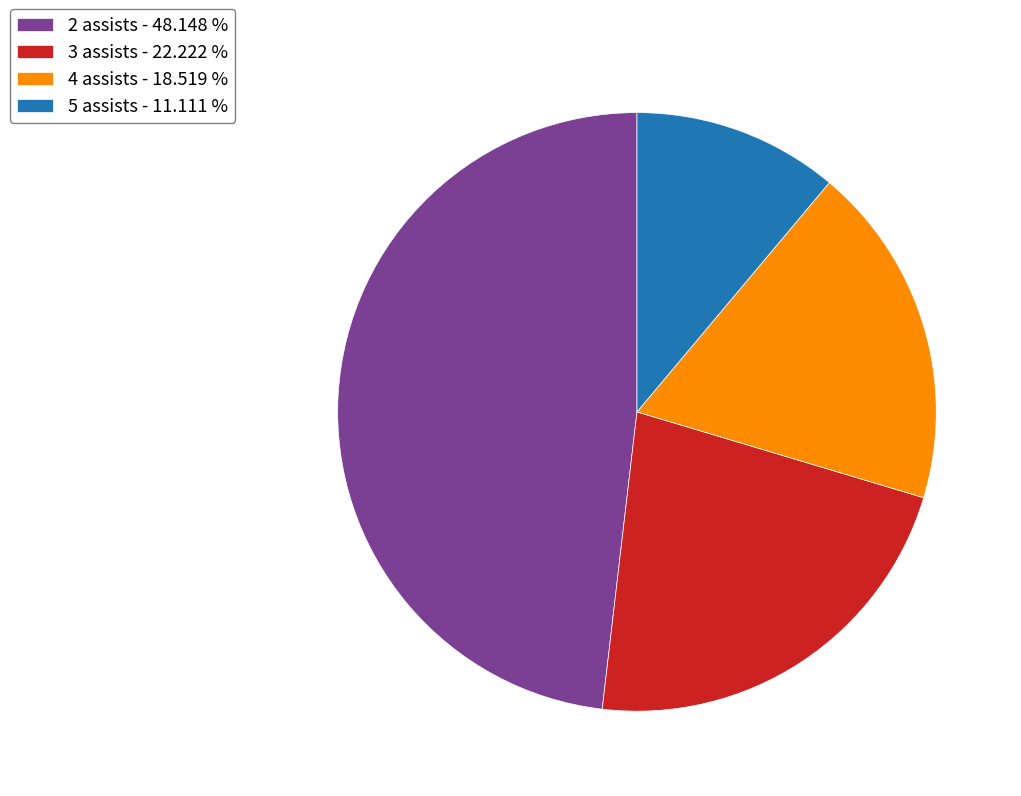

Count the number of slices in the pie.

4